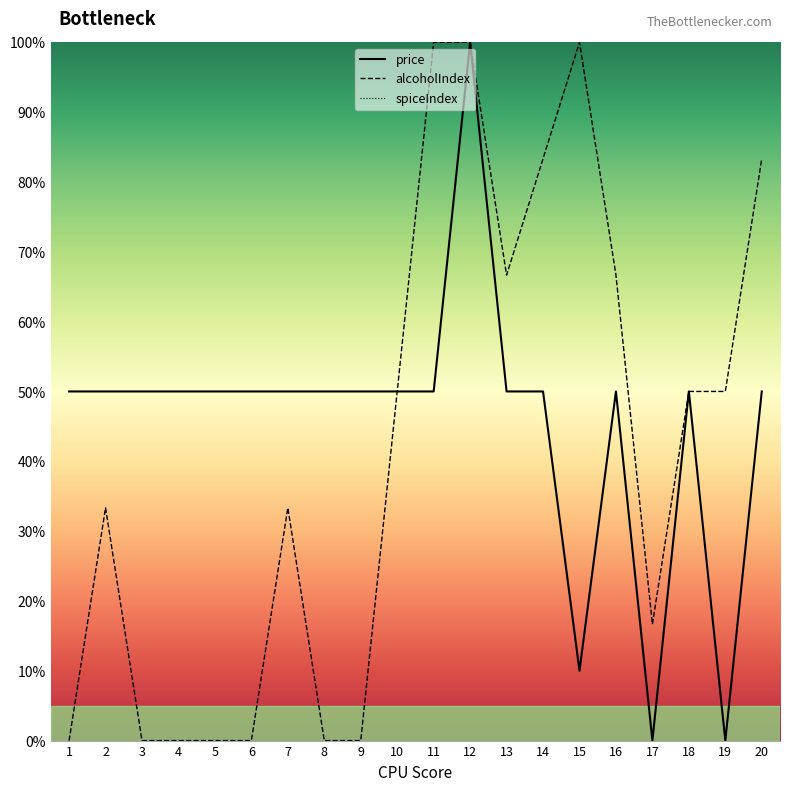

What is the spread (max minus min) of values at 4?

50.0